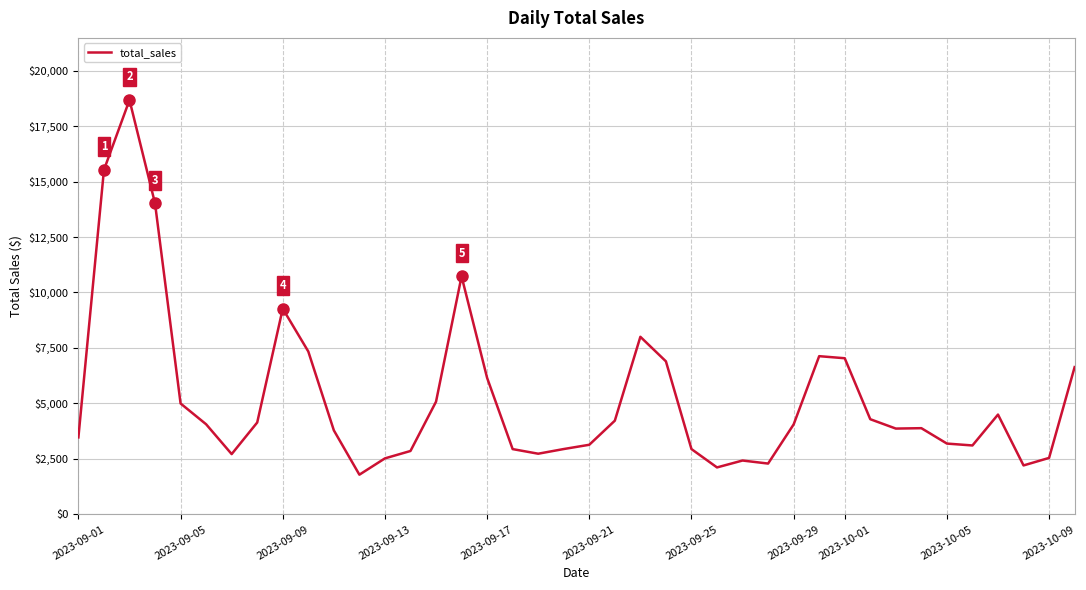

True or false: the data has more than 2 interior local peaks.

True